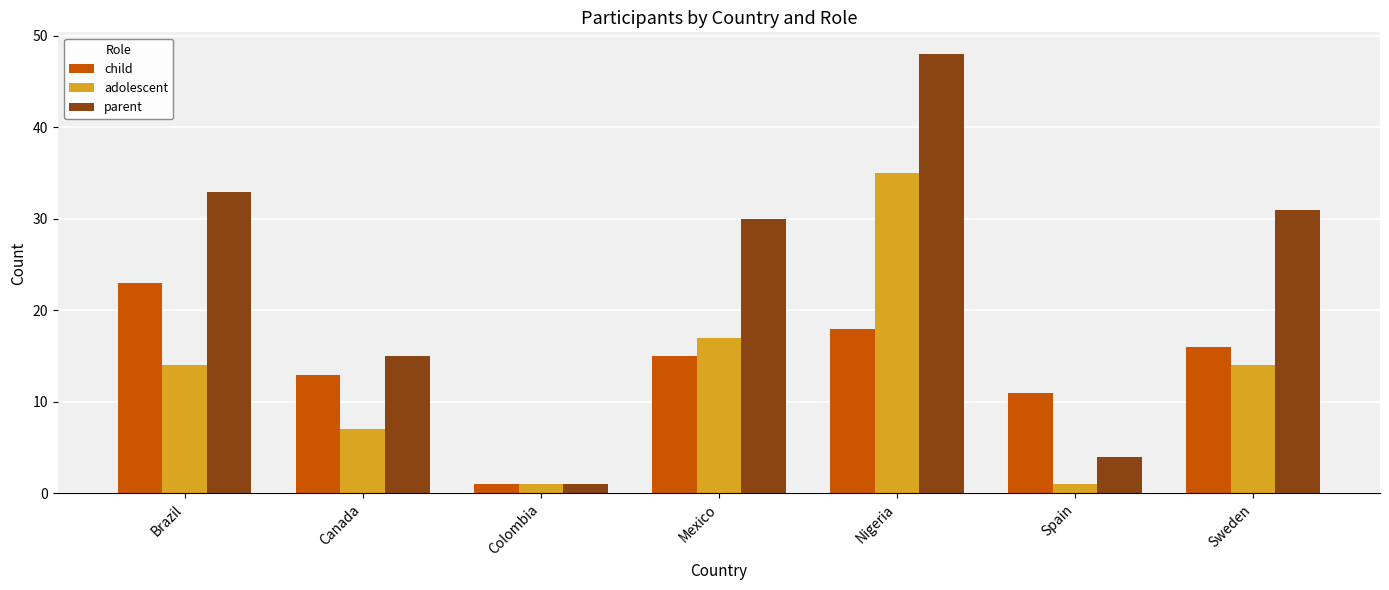

Reading left to right, list all the values displayed in this chart.

child: Brazil=23	Canada=13	Colombia=1	Mexico=15	Nigeria=18	Spain=11	Sweden=16
adolescent: Brazil=14	Canada=7	Colombia=1	Mexico=17	Nigeria=35	Spain=1	Sweden=14
parent: Brazil=33	Canada=15	Colombia=1	Mexico=30	Nigeria=48	Spain=4	Sweden=31